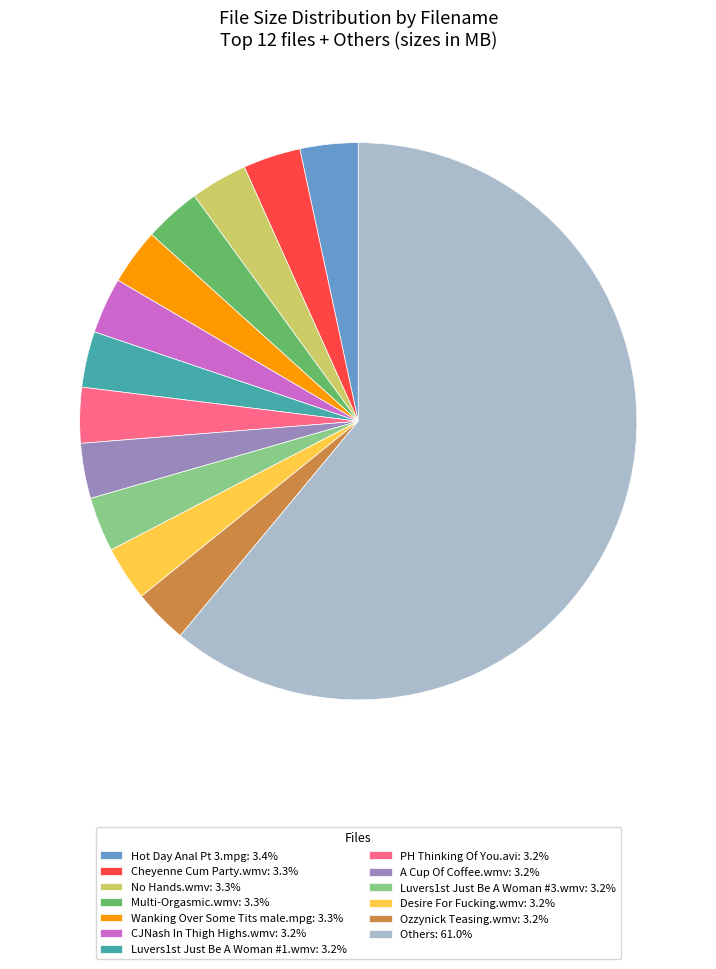

Is there a majority slice in this chart?

Yes